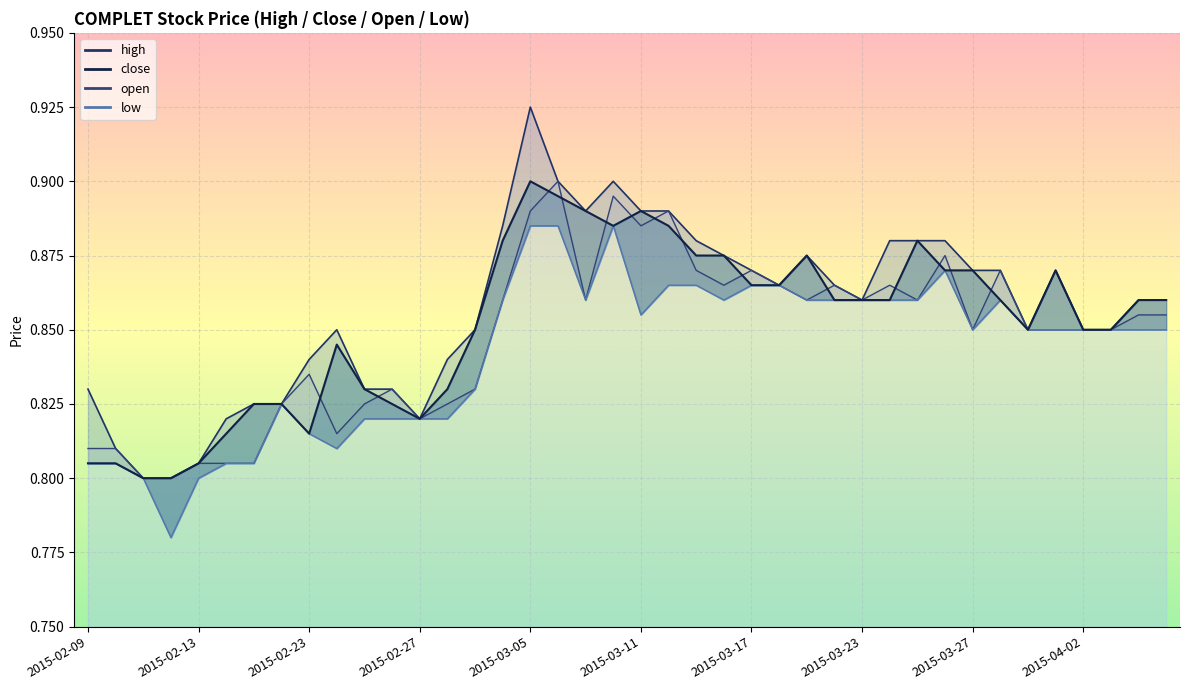

At which label is open closest to 0?

2015-02-11